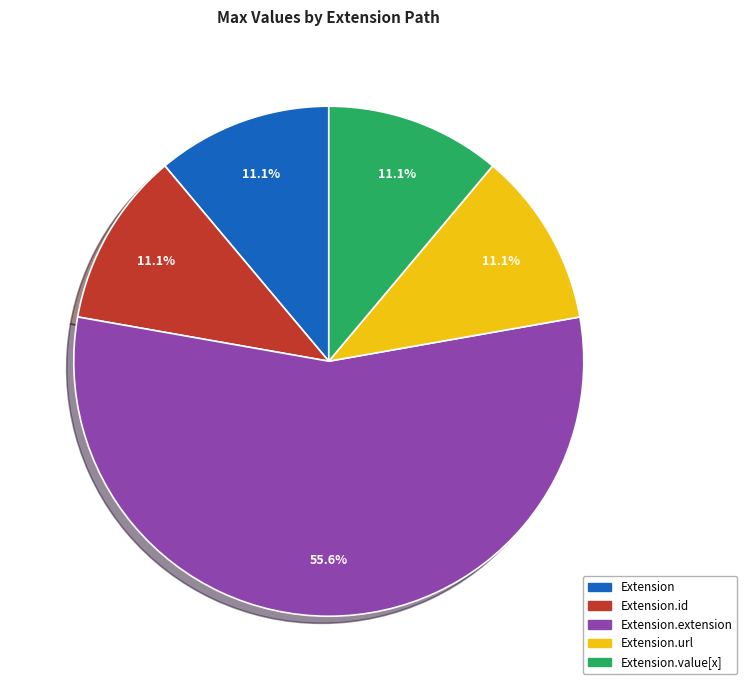

Which category has the biggest portion of the pie?

Extension.extension